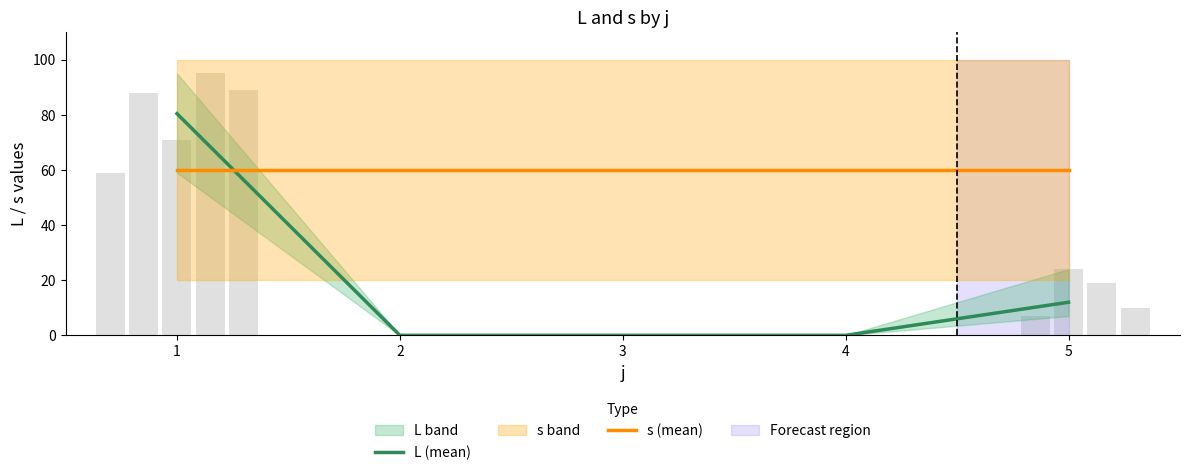

How many bars are there in total?

10